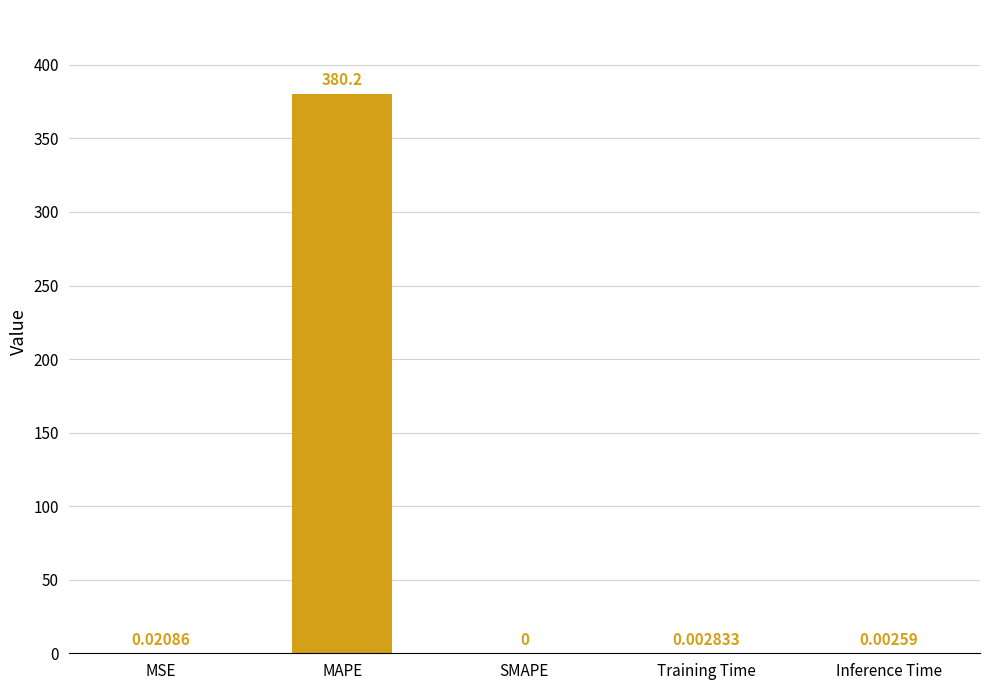

What is the greatest value displayed?

380.2